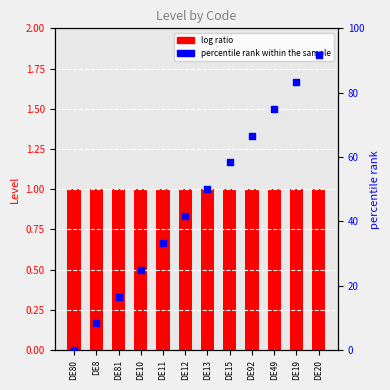

Which series has the widest spread of Y values?

percentile rank within the sample